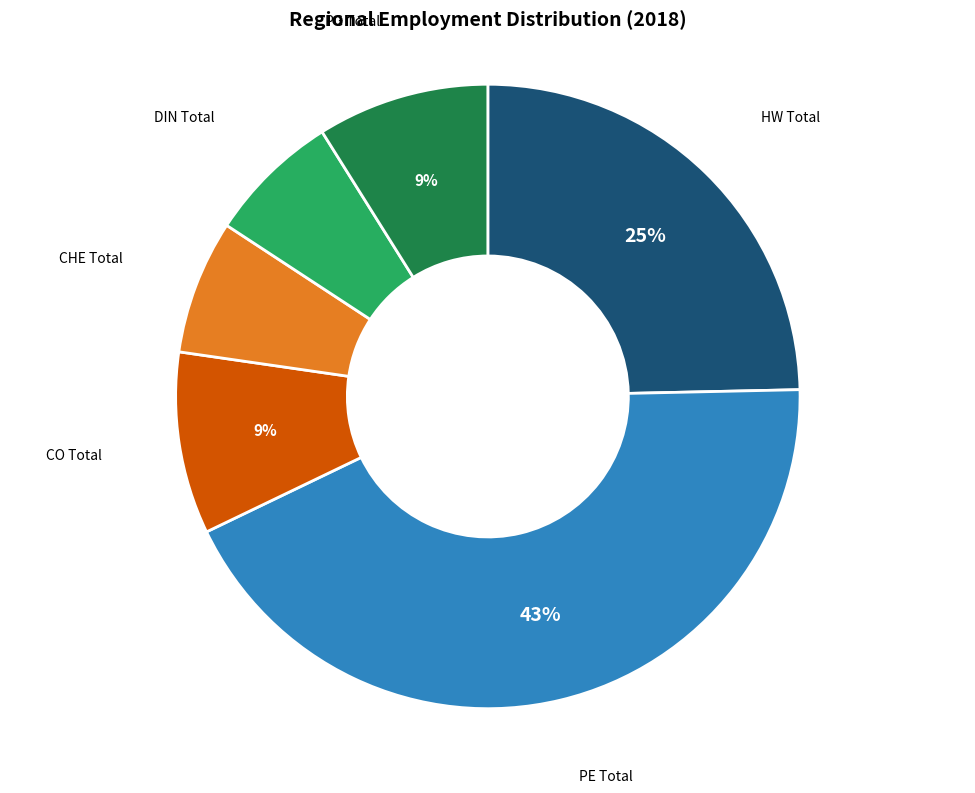

To the nearest percent, what is the average slice percentage?

17%